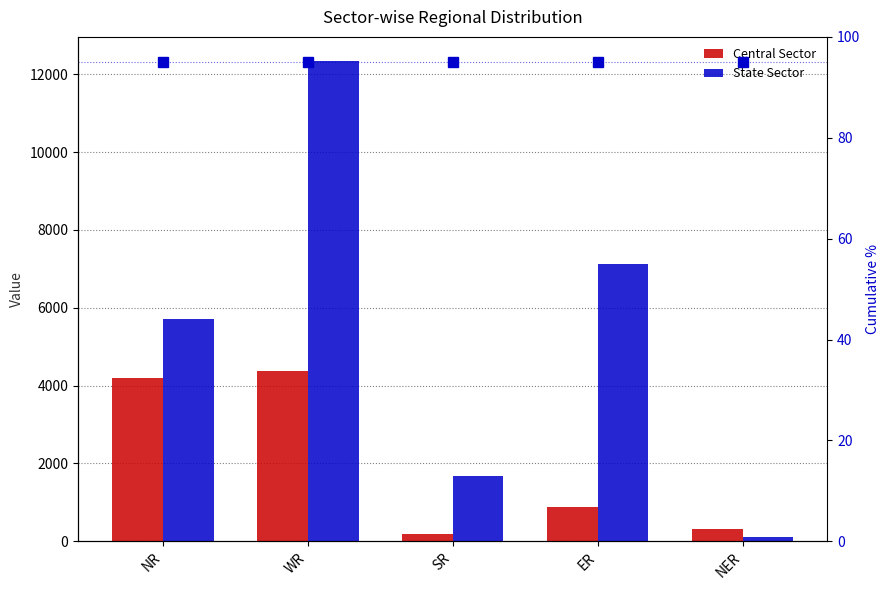

True or false: State Sector has a value of 2433 at NR.

False